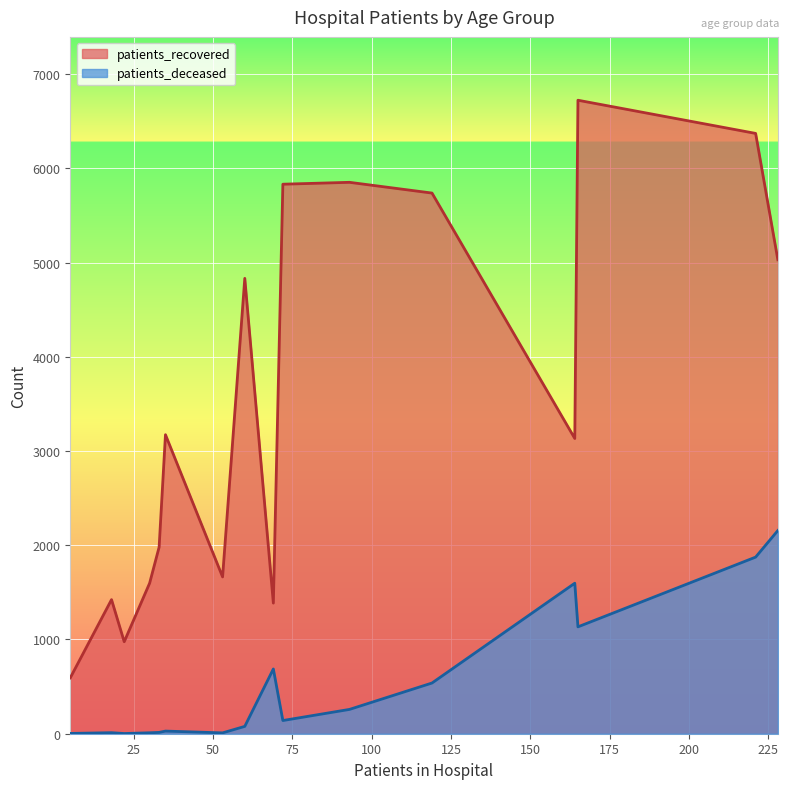

Which series has the widest spread of values?

patients_recovered